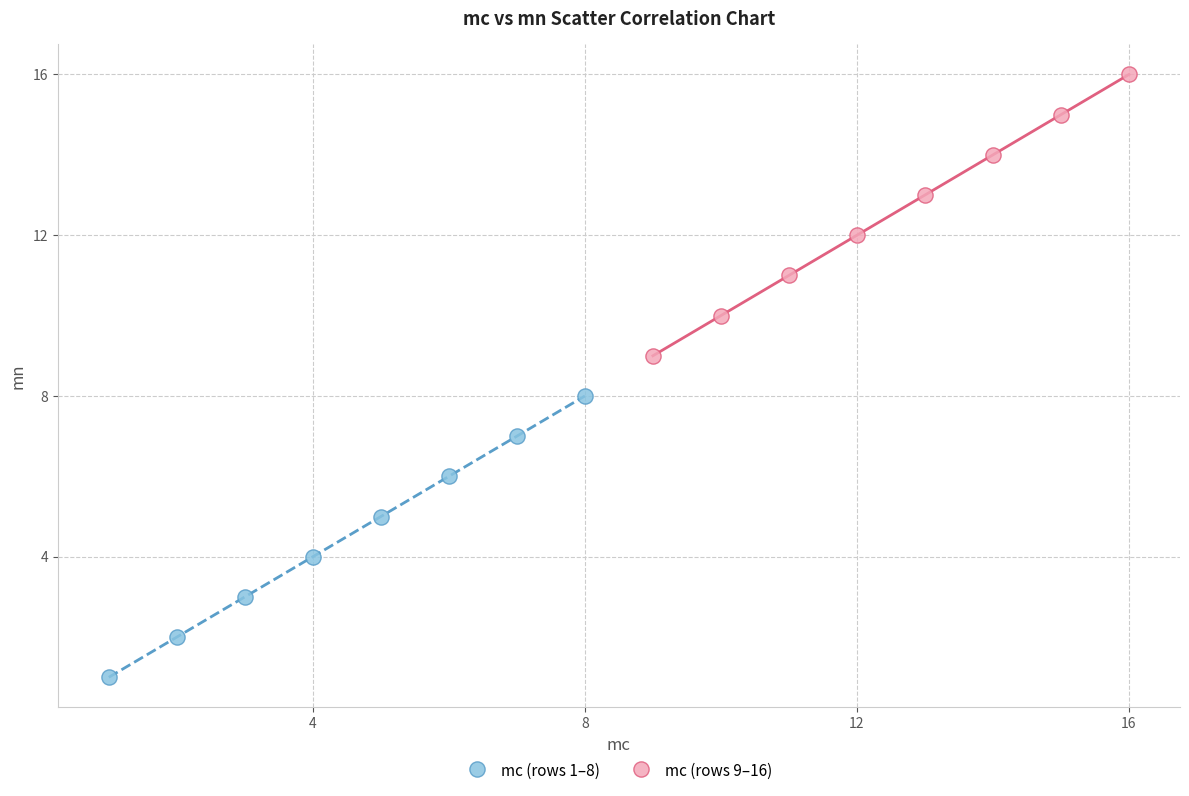

Which series reaches the minimum Y coordinate?

mc (rows 1–8)